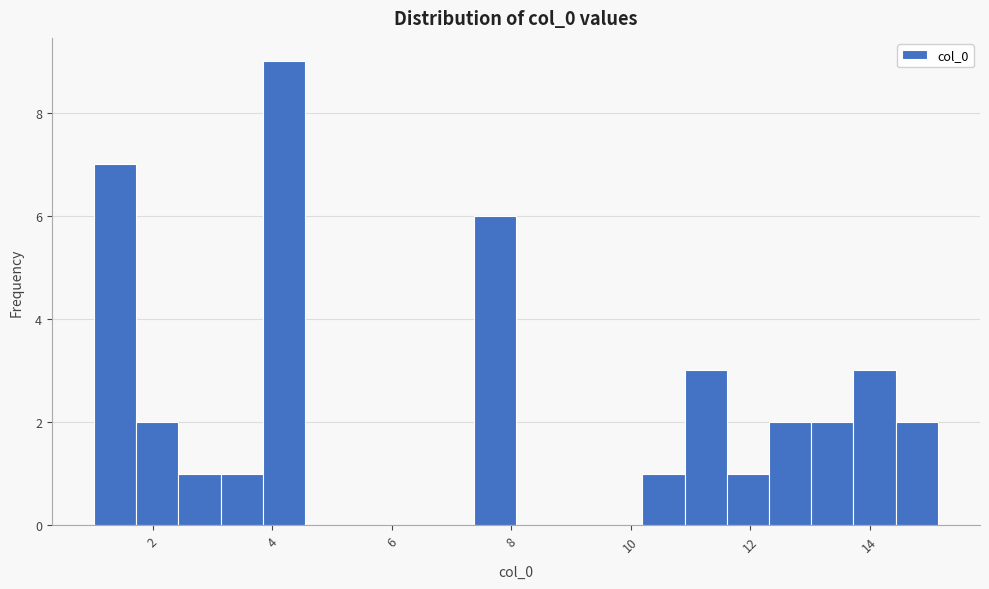

Read against the x-axis, roughly where is the centre of the tallest bar?

4.2